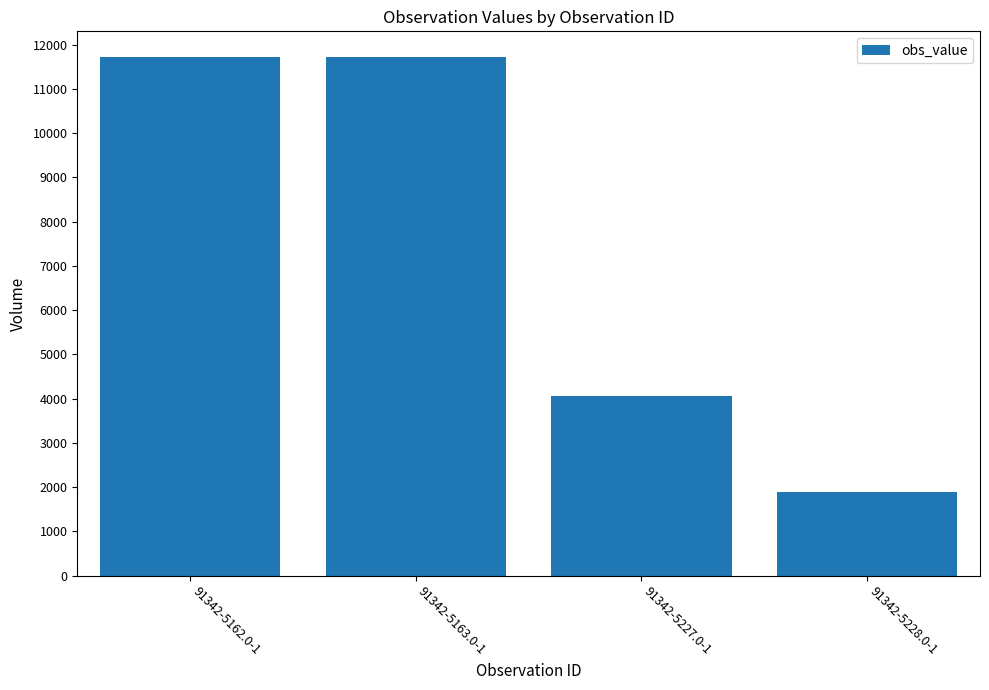

True or false: the data shows 2462 at 91342-5163.0-1.

False